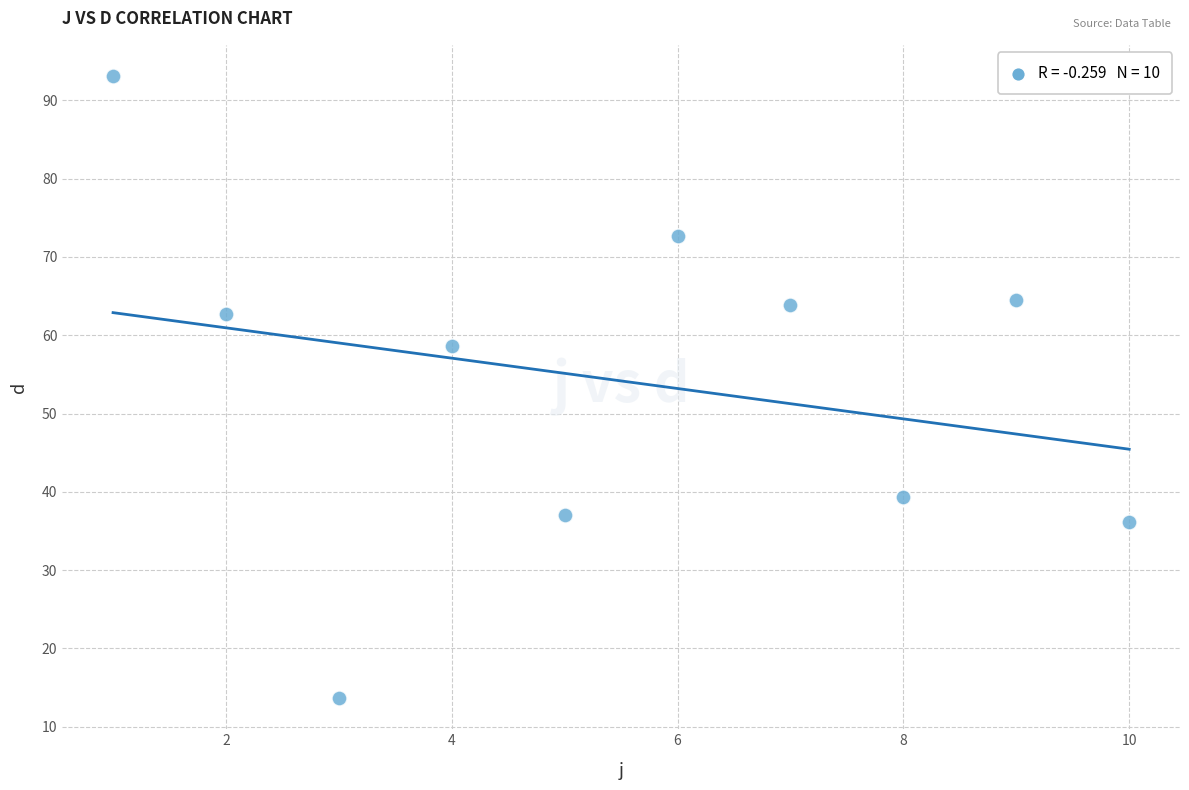

What Y value in the scatter plot is closest to 53?

58.6